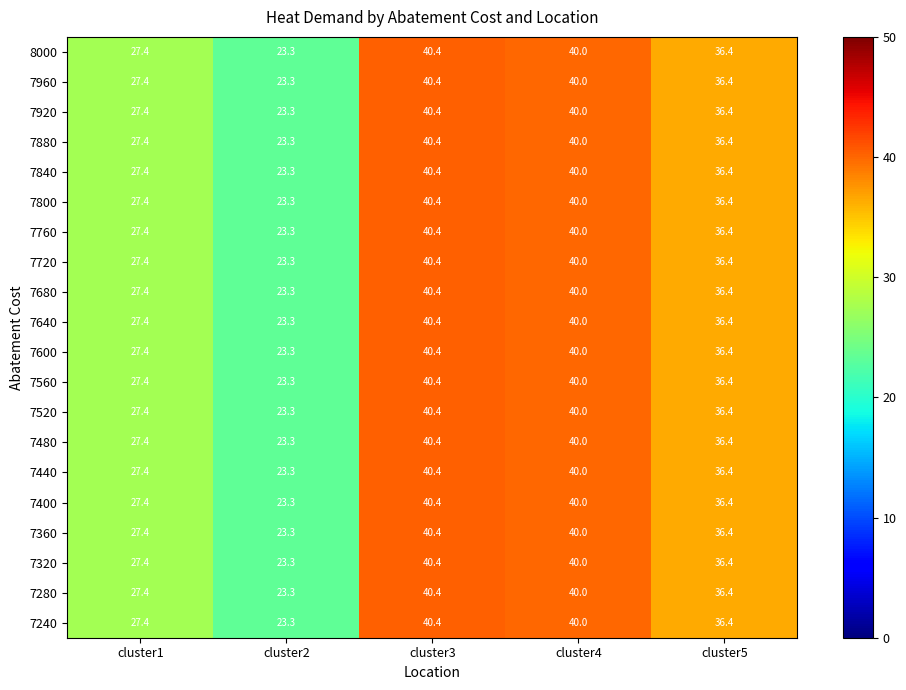

At which label does 7480 first exceed 36?

cluster3